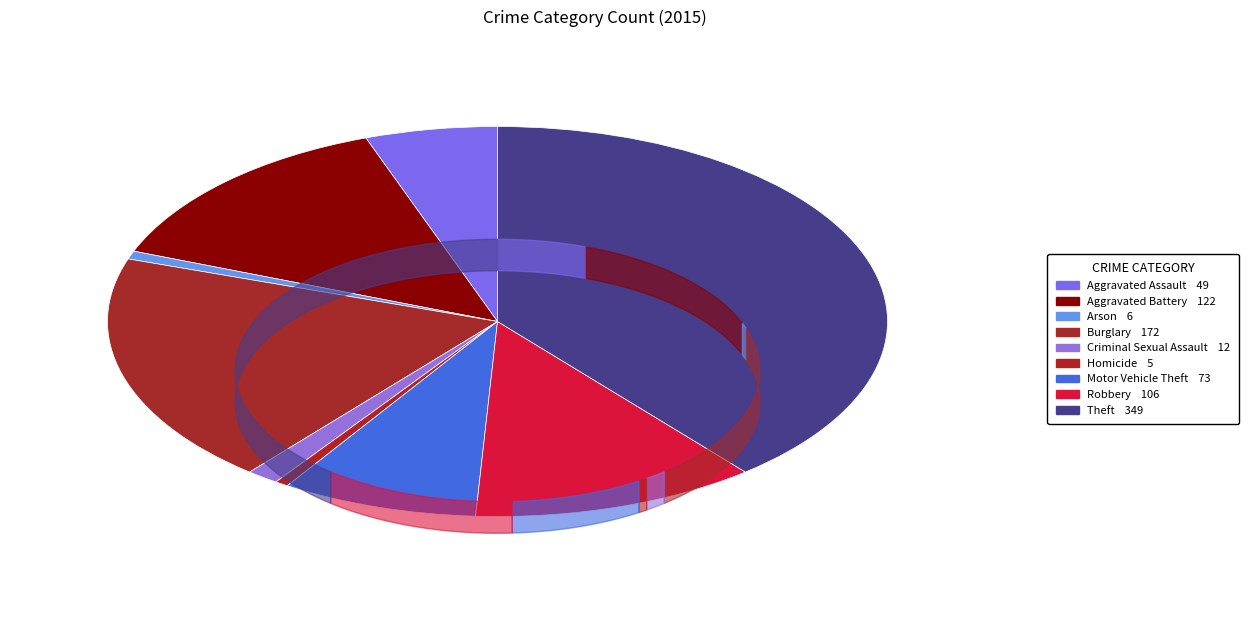

How many segments does this pie chart have?

9